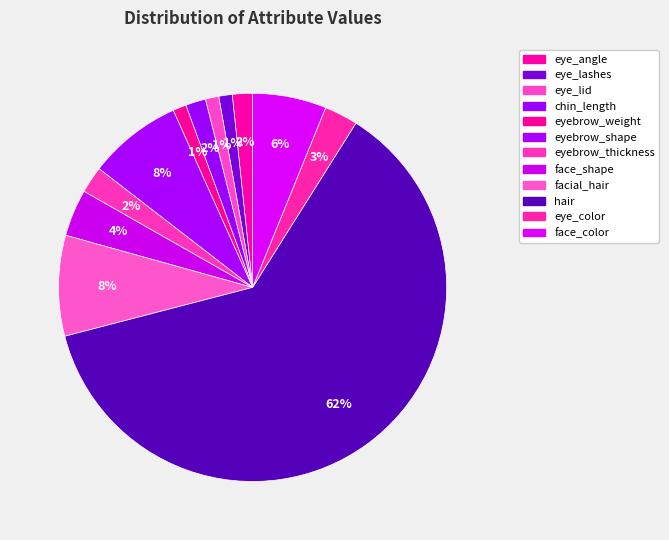

Does any single category account for the majority?

Yes